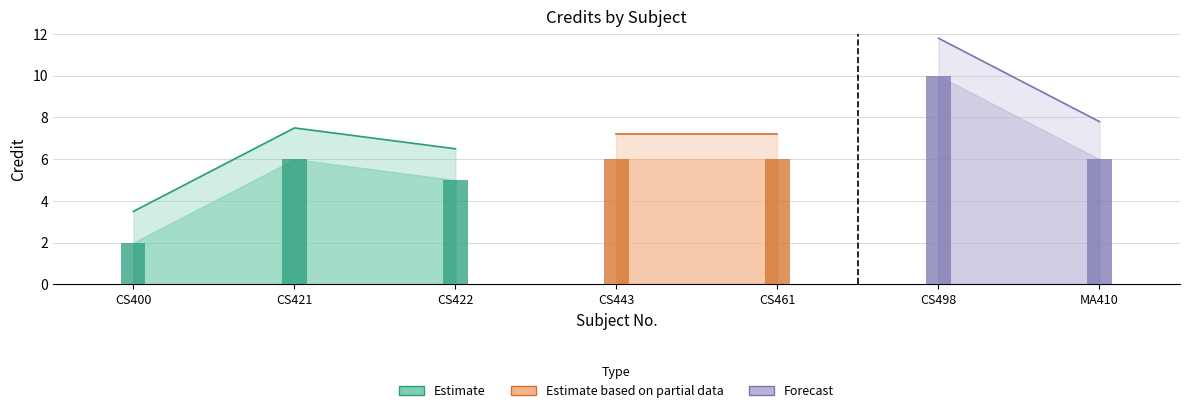

List the labels in order of value, largest first.

CS498, CS421, CS443, CS461, MA410, CS422, CS400